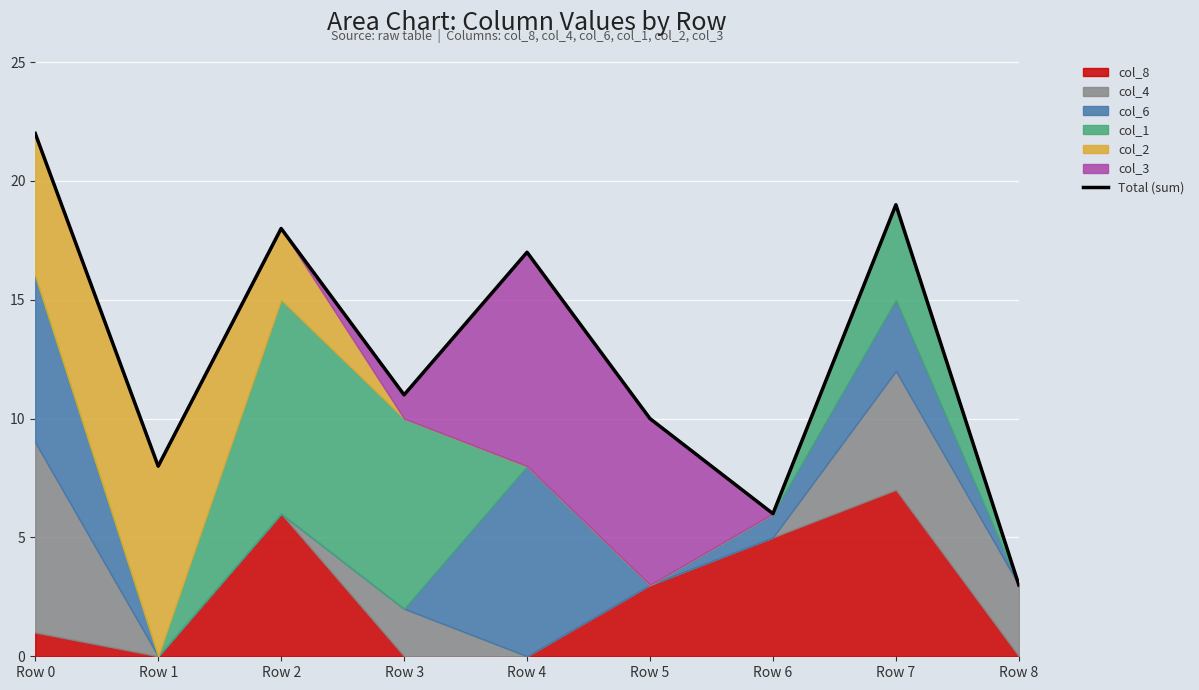

Between Row 4 and Row 5, which is larger?

Row 4